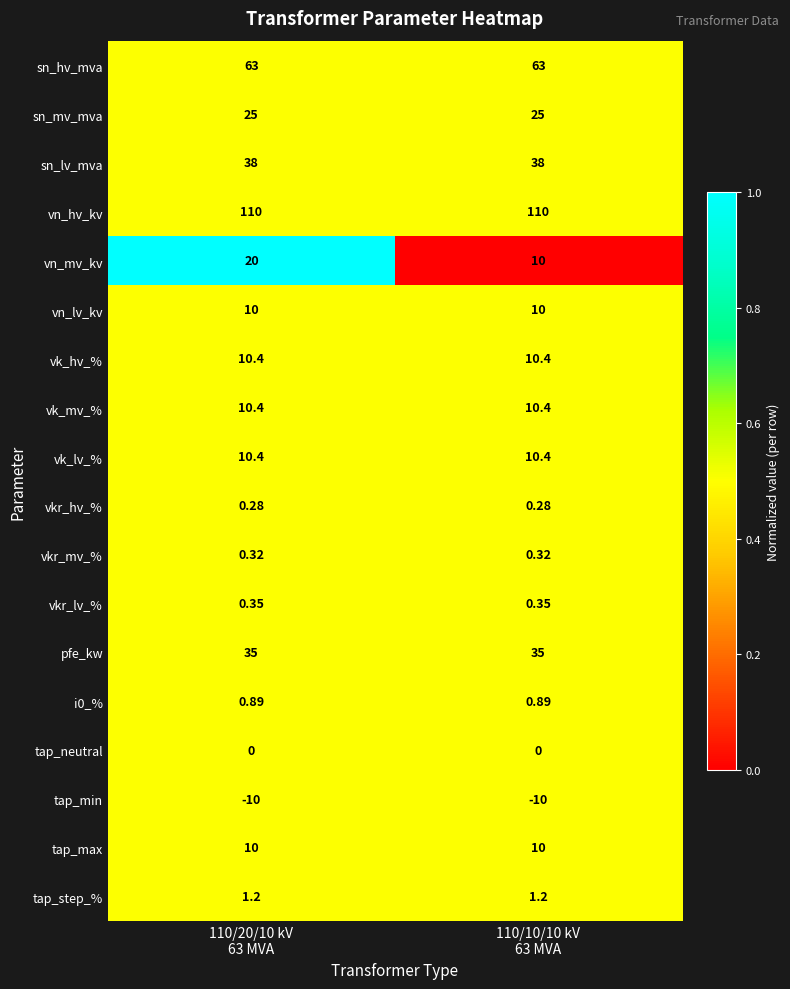

Which series has the widest spread of values?

vn_mv_kv